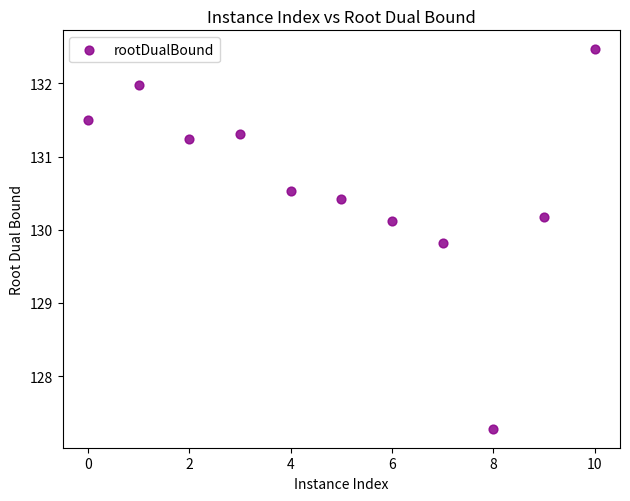

What Y value in the scatter plot is closest to 129?

129.8